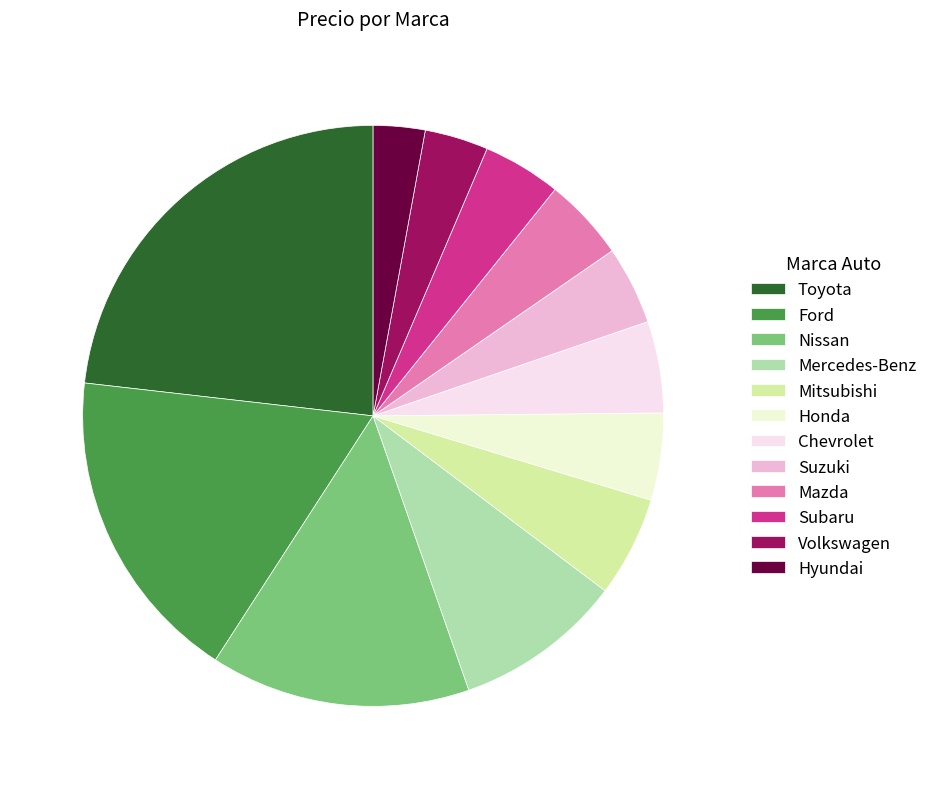

Approximately how many times larger is the value at Toyota compared to Nissan?

1.6